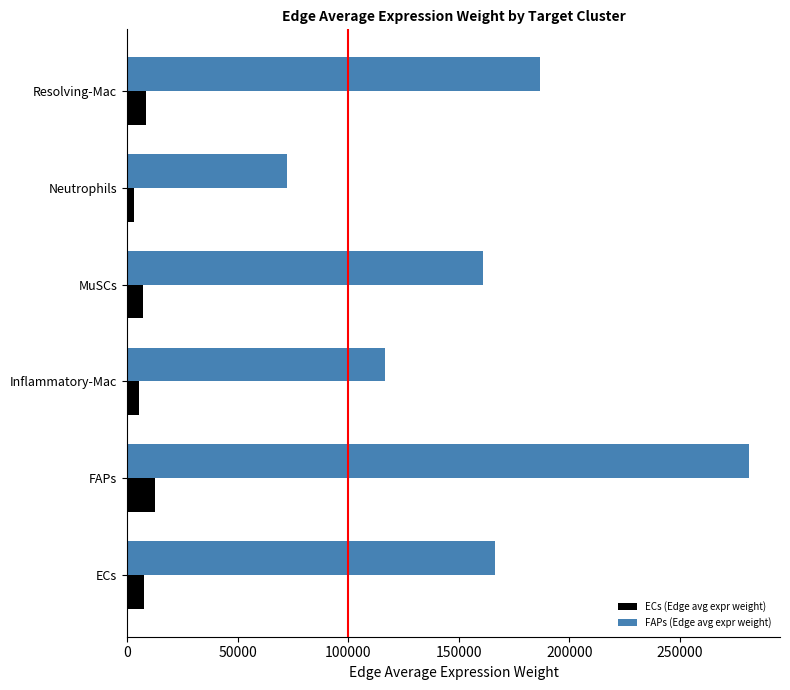

Which series has the largest total across all categories?

FAPs (Edge avg expr weight)